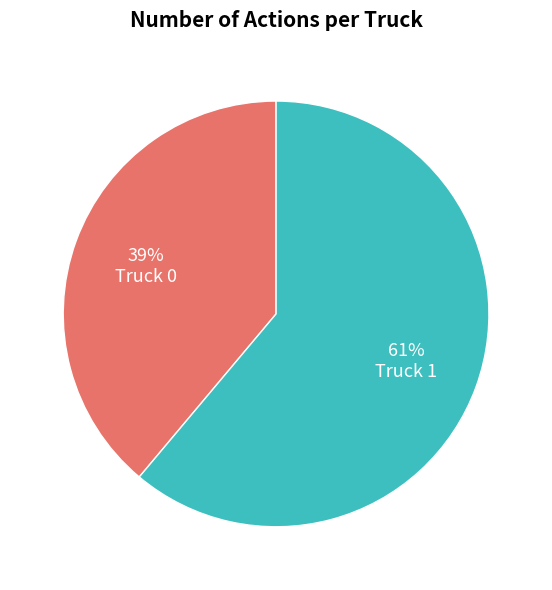

Does any single category account for the majority?

Yes